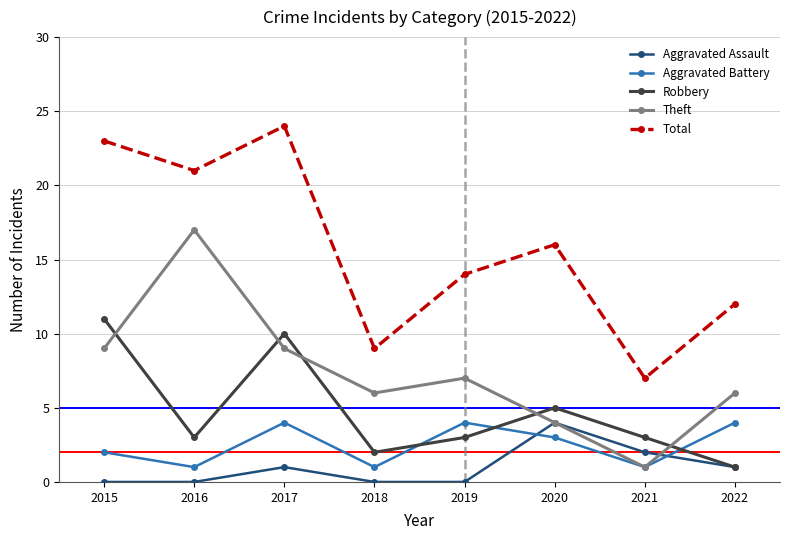

The Theft series shows 5 at 2020. True or false?

False